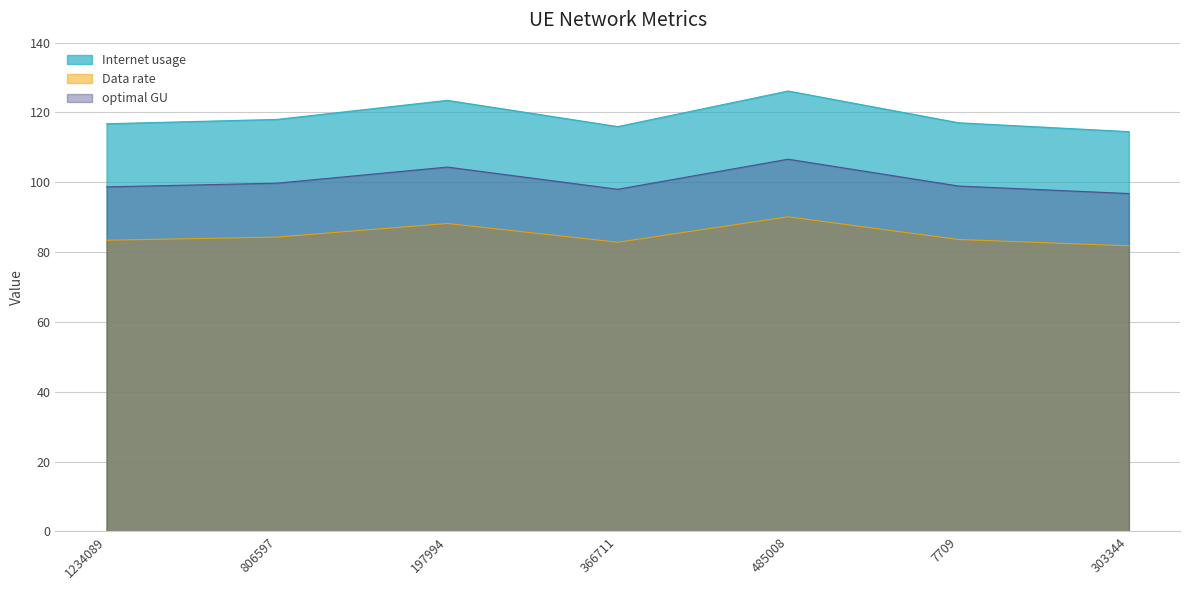

Reading left to right, what are all the values shown in this chart?

Internet usage: 1234089=116.8	806597=118.0	197994=123.5	366711=116.0	485008=126.2	7709=117.1	303344=114.5
Data rate: 1234089=83.4	806597=84.3	197994=88.2	366711=82.8	485008=90.1	7709=83.6	303344=81.8
optimal GU: 1234089=98.7	806597=99.7	197994=104.4	366711=98.0	485008=106.6	7709=98.9	303344=96.8